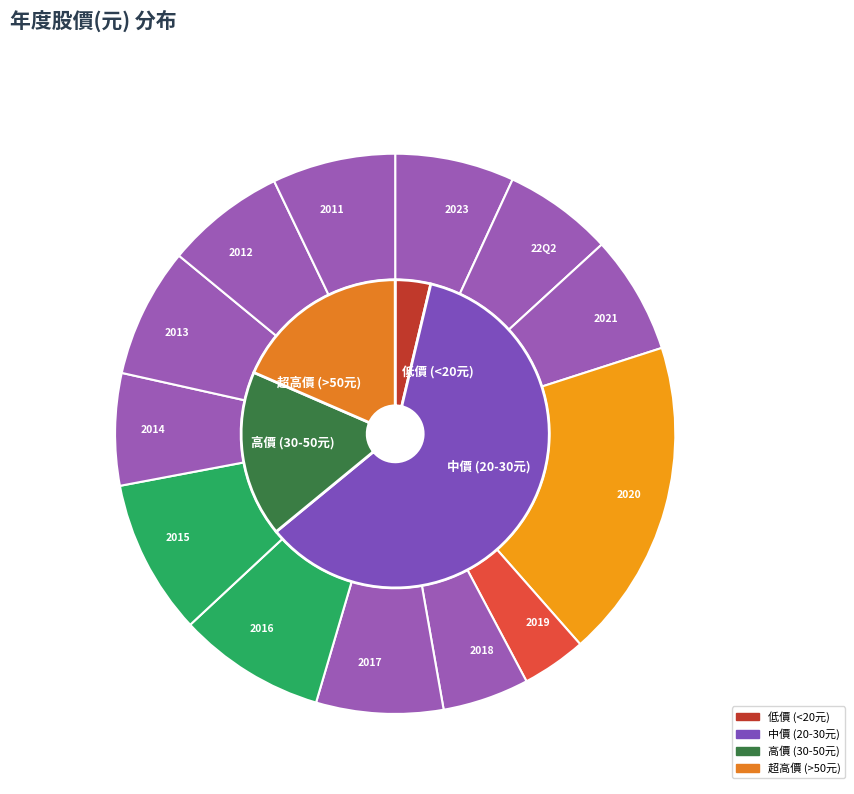

Is there any slice that represents more than half of the pie?

No